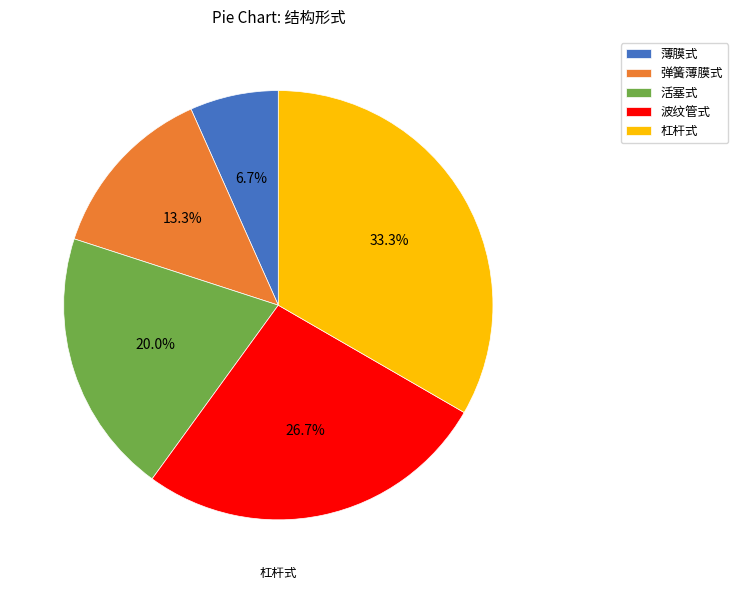

What is the change in value from 薄膜式 to 活塞式?

+2